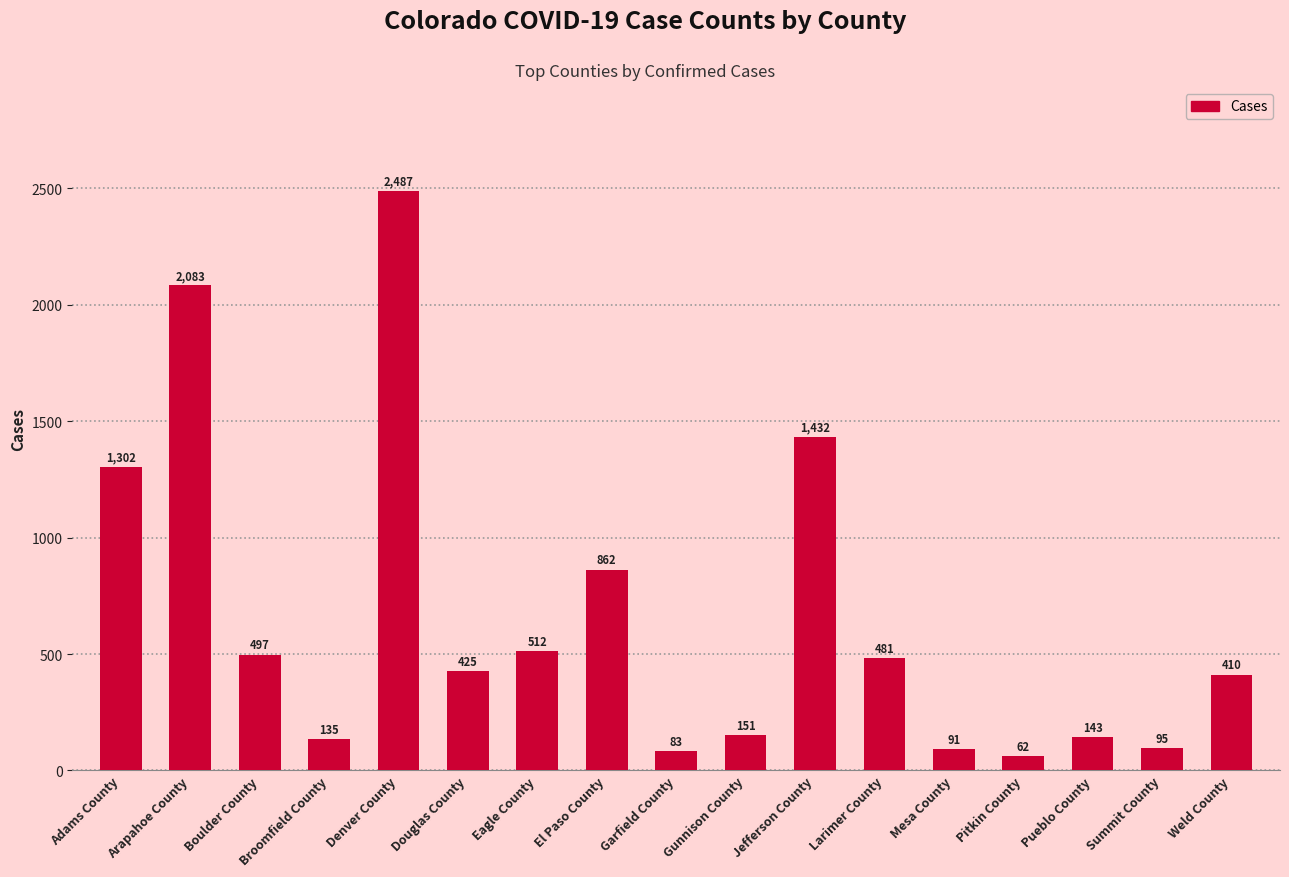

How many values are below 425?

8